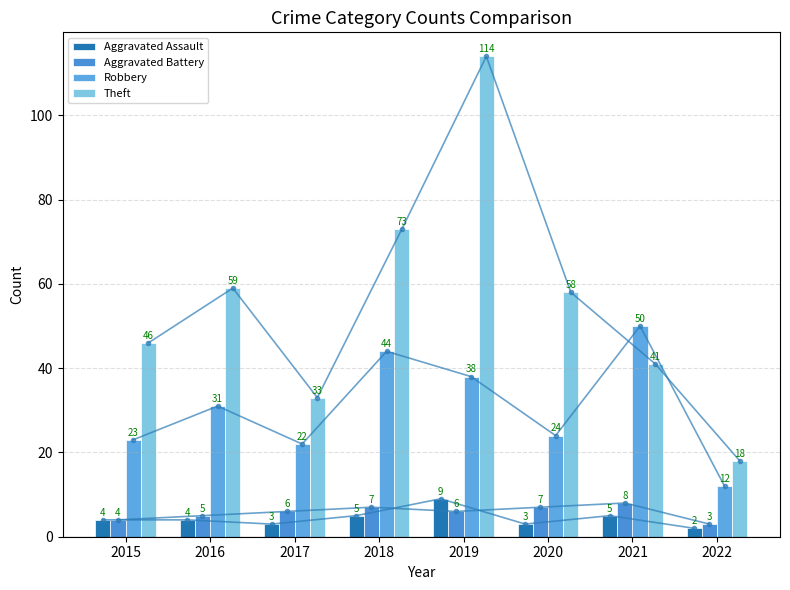

True or false: Aggravated Battery has a value of 1 at 2015.

False